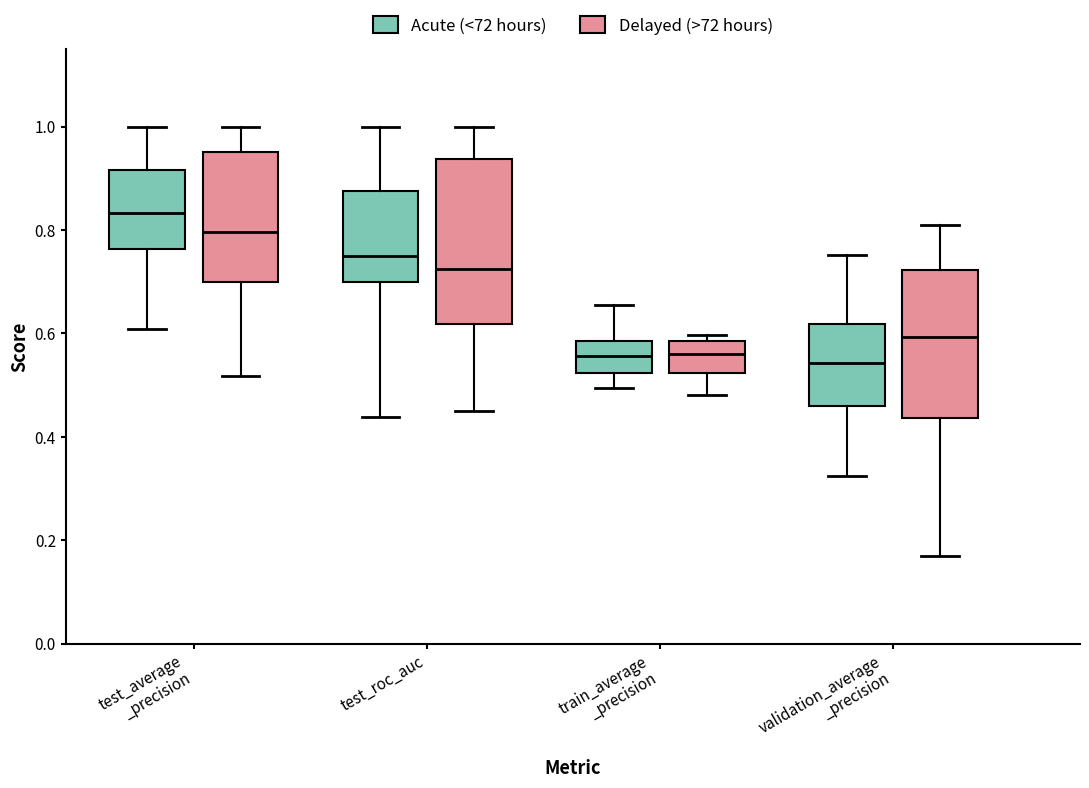

Where does the lower whisker of the box for train_average _precision (Acute (<72 hours)) end on the y-axis? The values are not printed on the chart, so give them approximately, as read against the axis.

0.50